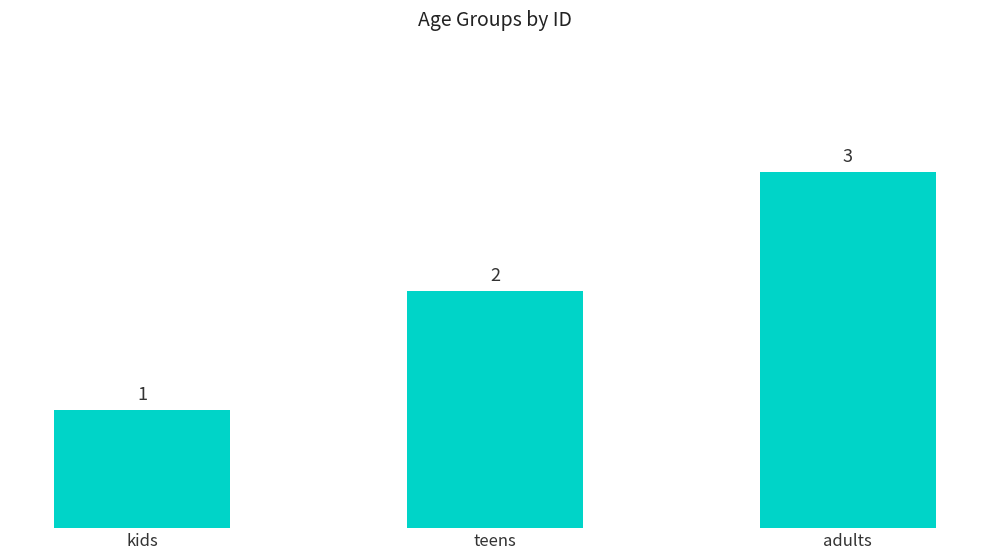

What is the change in value from teens to adults?

+1